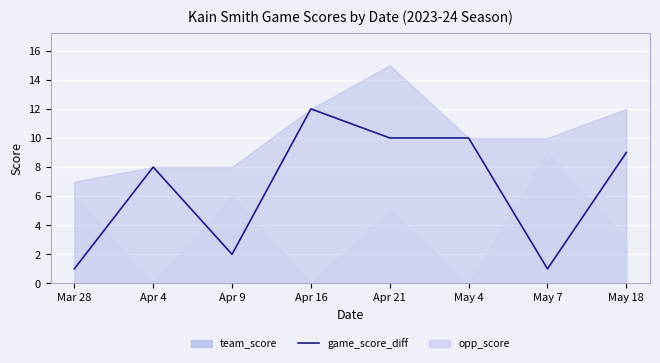

What value does the data have at Apr 21, to the nearest 10?

10